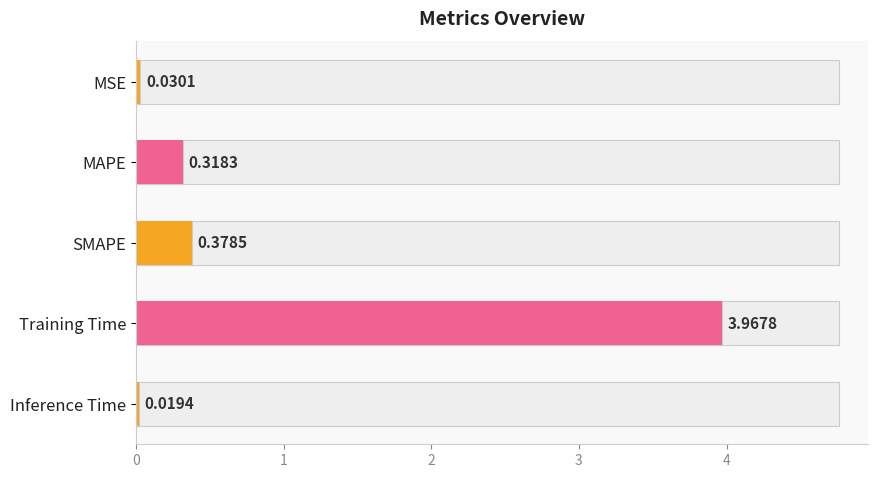

What is the difference between the values at MAPE and Training Time?

3.6